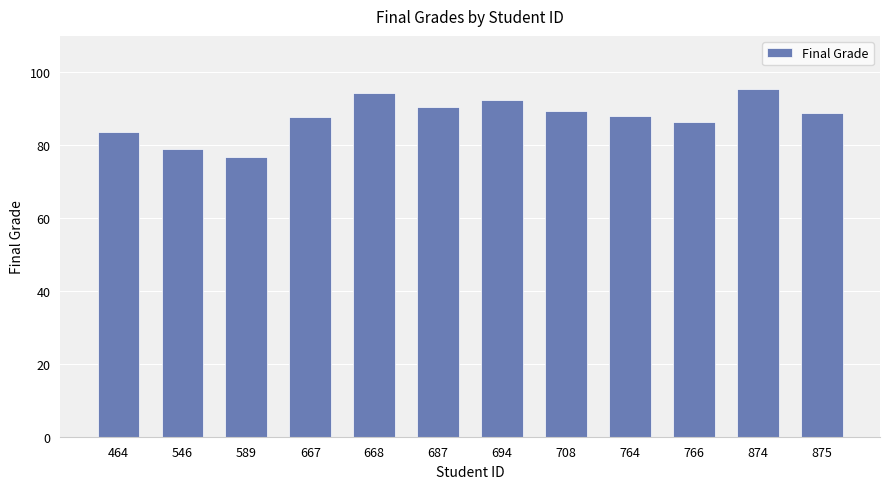

What is the smallest value displayed?

76.9